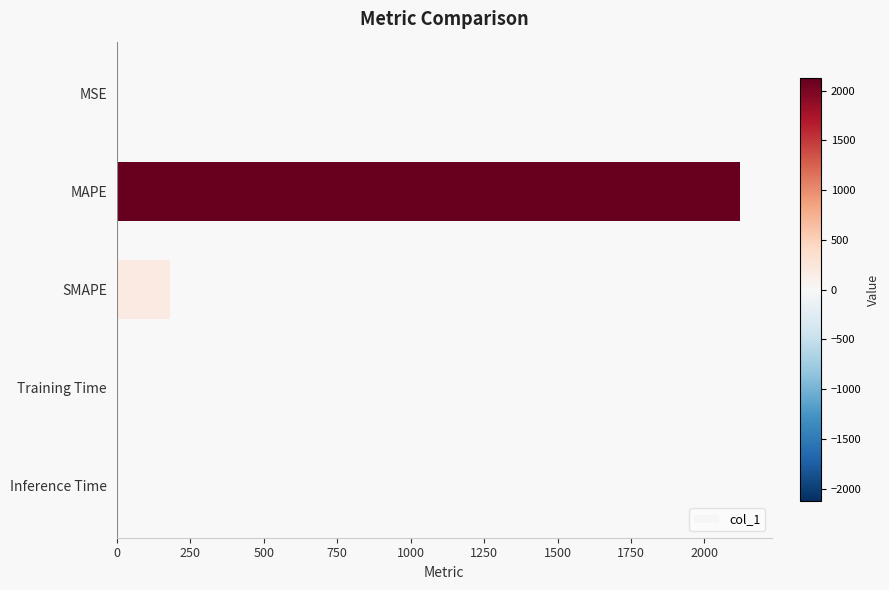

The value at SMAPE is 182.8. True or false?

True